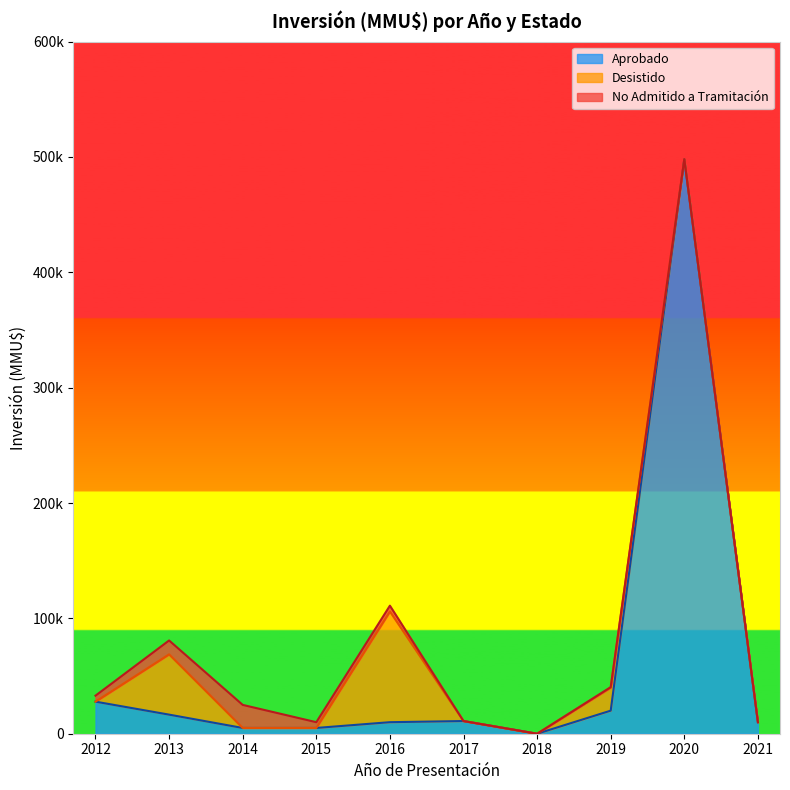

Which series ends up on top after the final intersection of Aprobado and No Admitido a Tramitación?

Aprobado